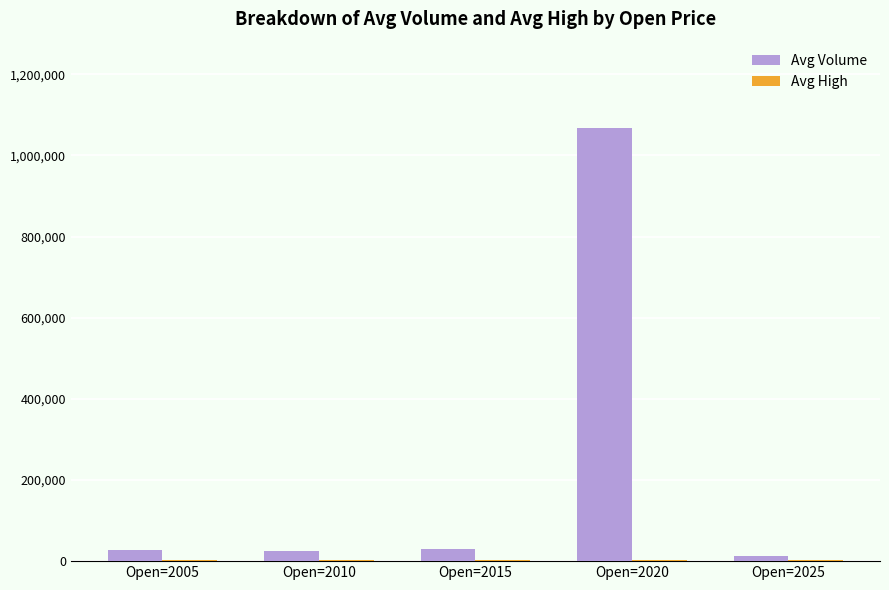

How many distinct data groups are displayed?

2